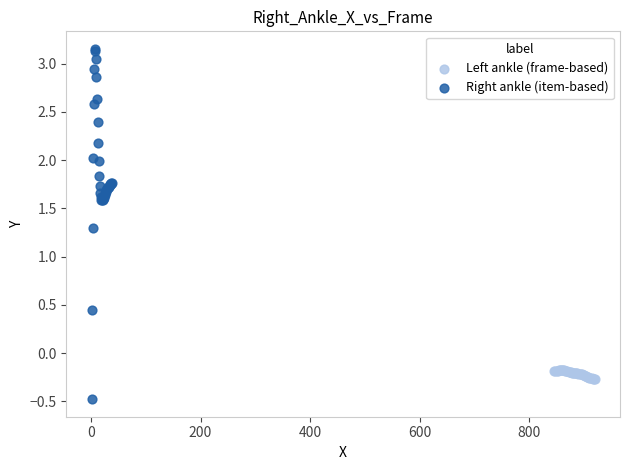

Which series has the largest Y range (max minus min)?

Right ankle (item-based)